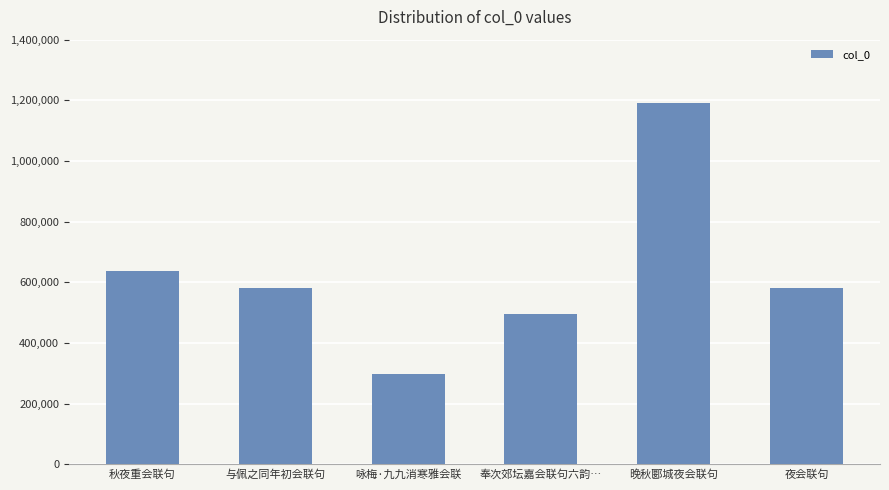

Between 夜会联句 and 奉次郊坛嘉会联句六韵…, which is larger?

夜会联句